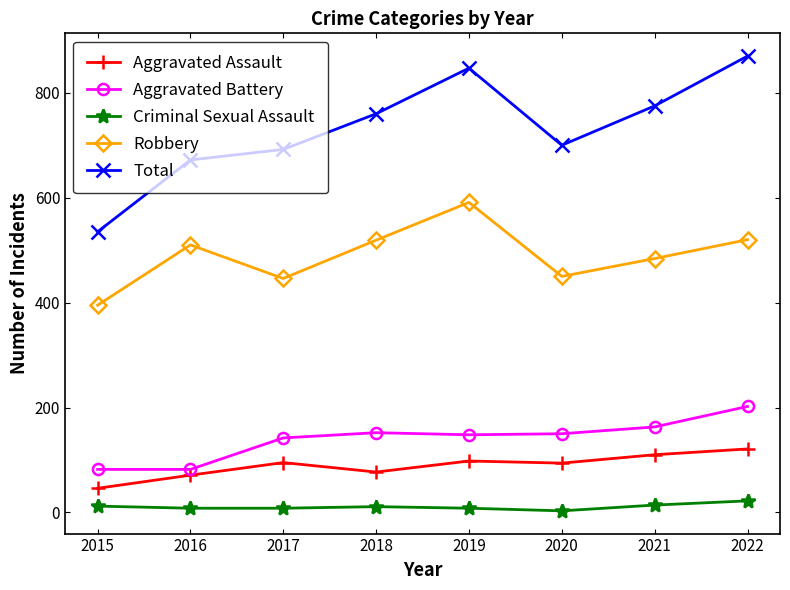

What is the sum of the Aggravated Battery values at 2017 and 2016?

224